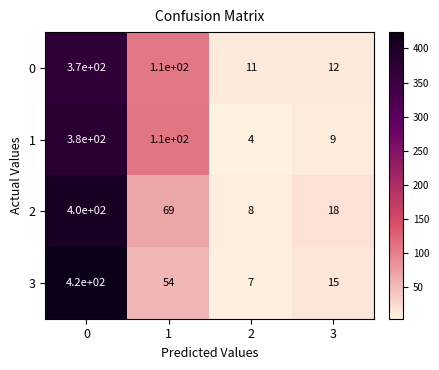

Which series changed the most between 0 and 3?

3